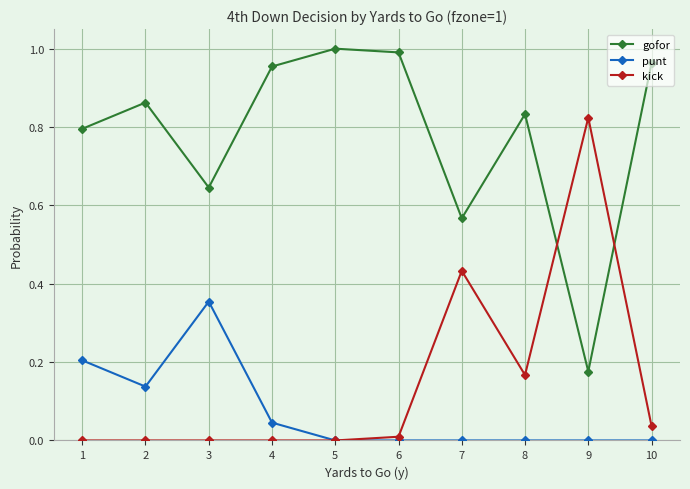

Which series has the largest total across all categories?

gofor